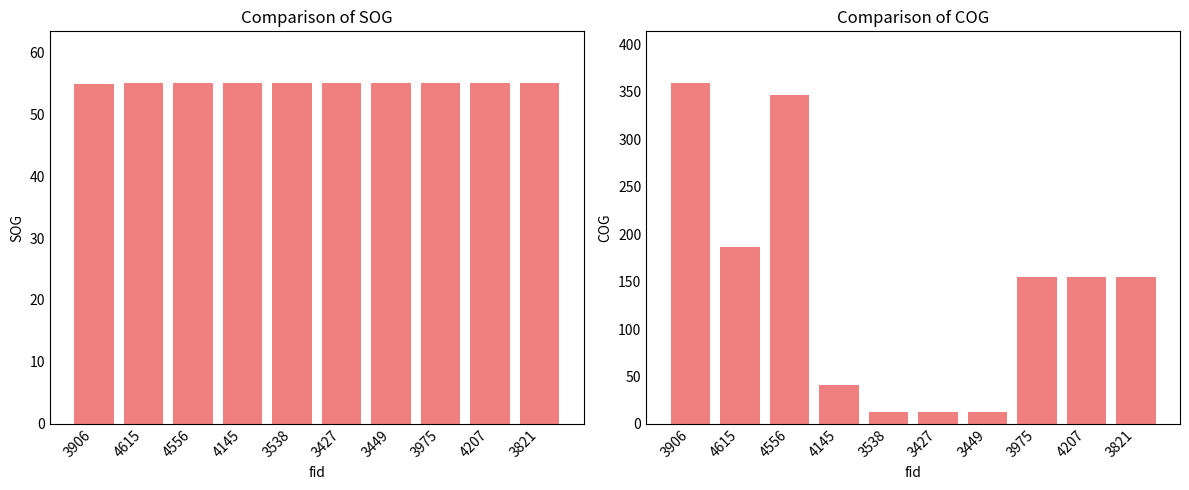

Where is SOG nearest to the value 55?

4615